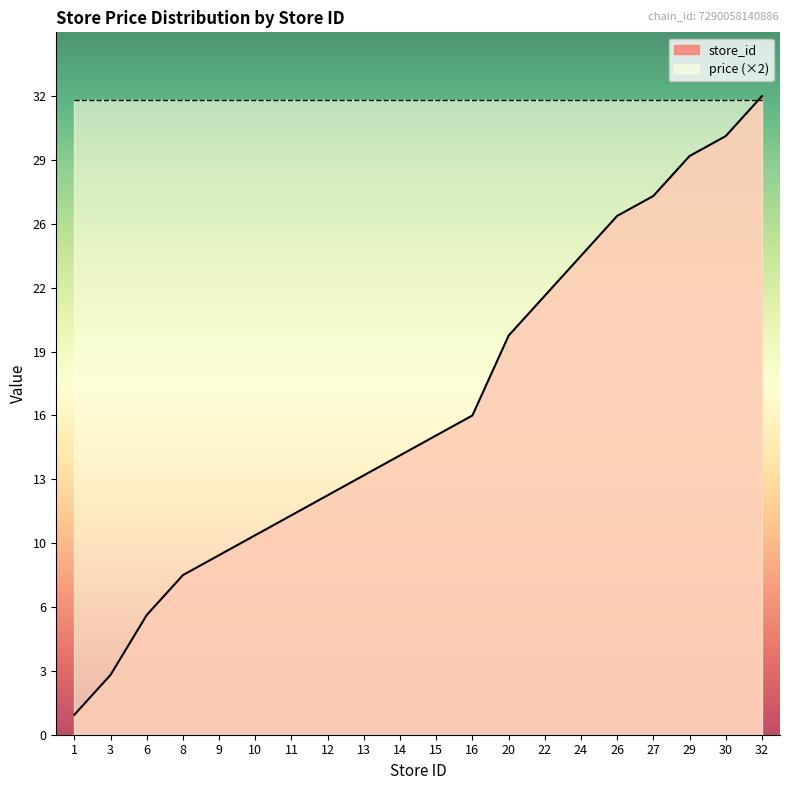

What is the maximum value shown in the chart?

32